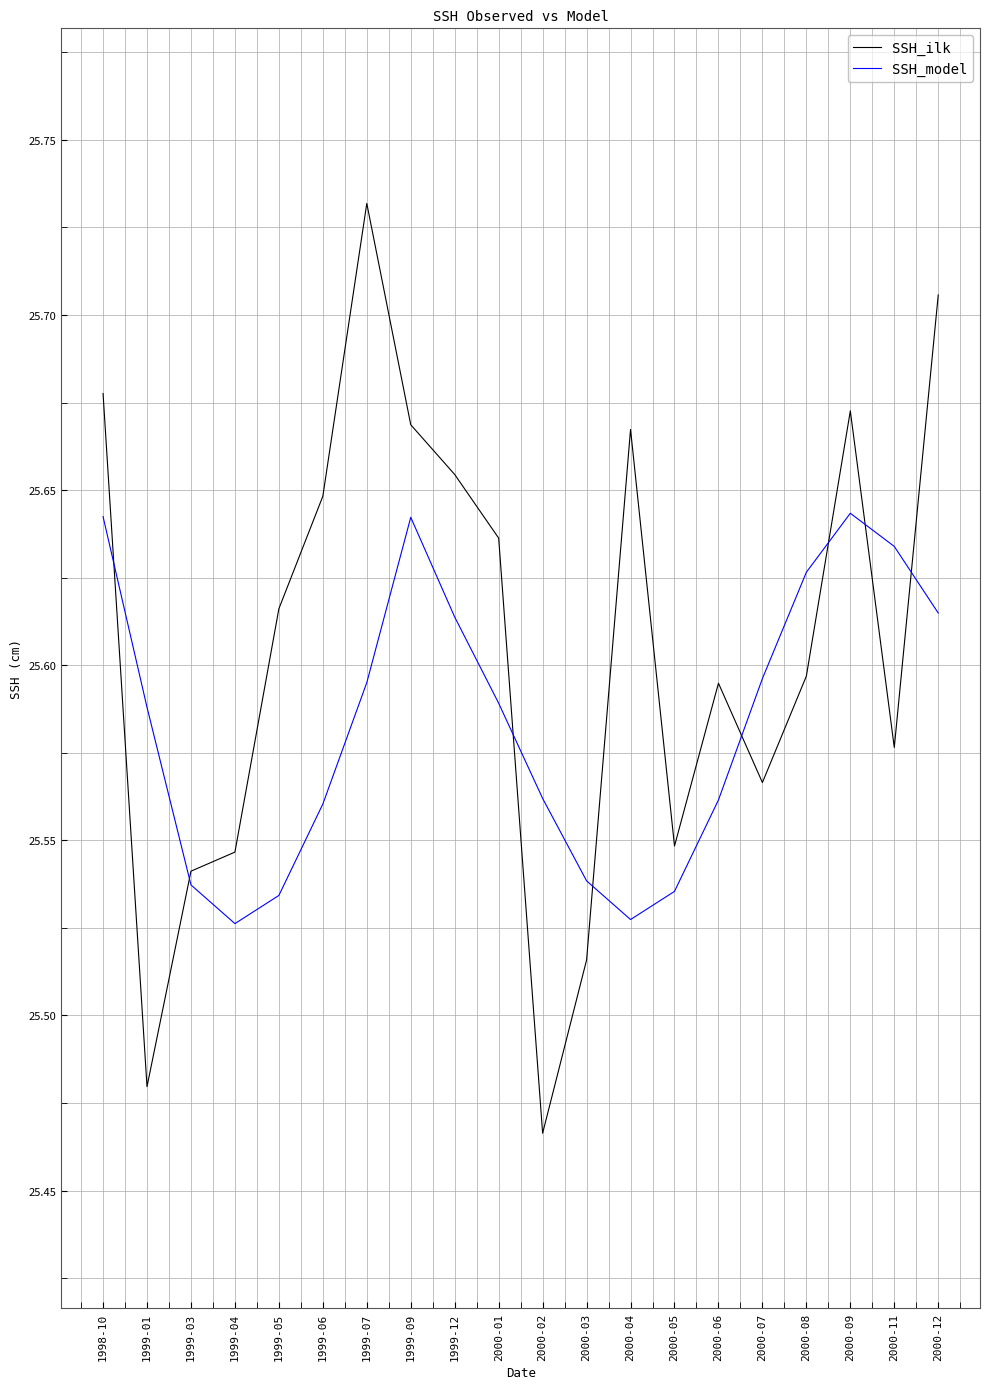

What position from the left is 2000-06?

15